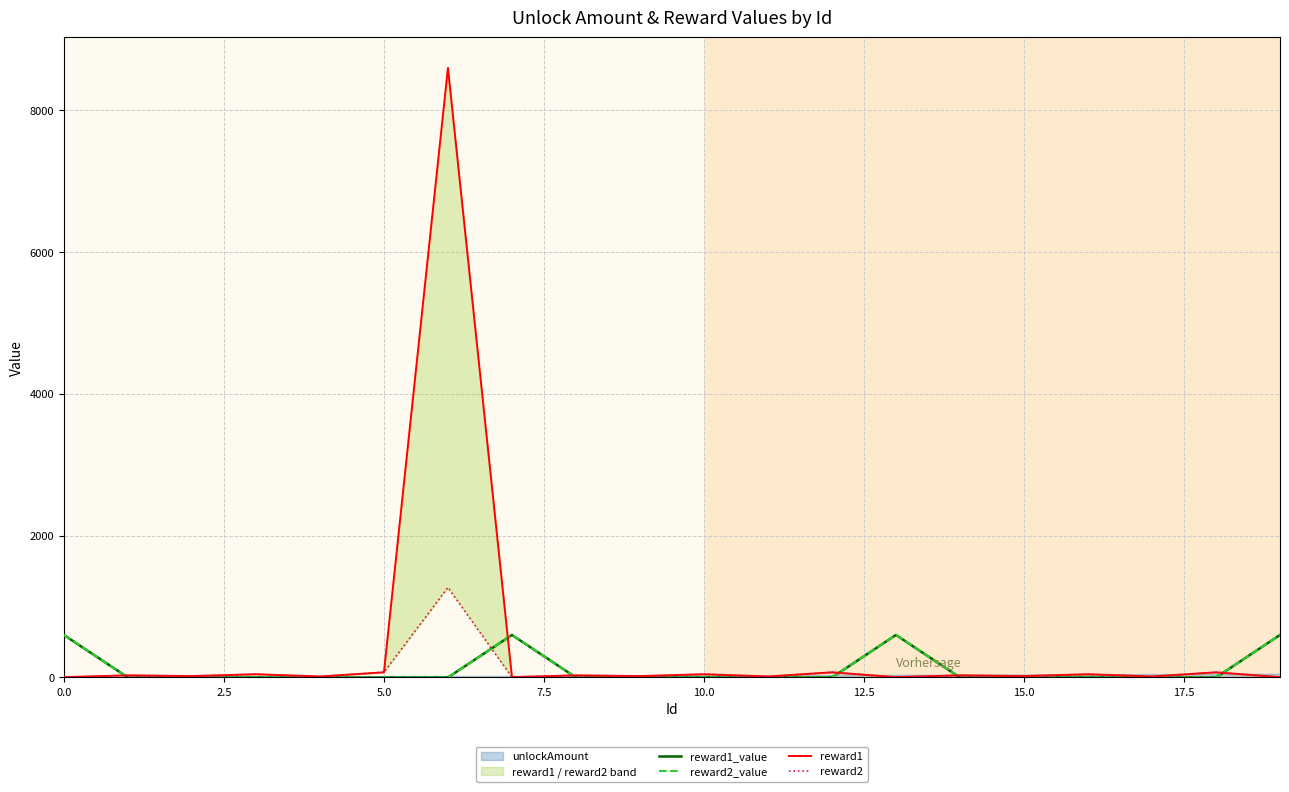

How many intersections are there between reward1_value and reward1?

6